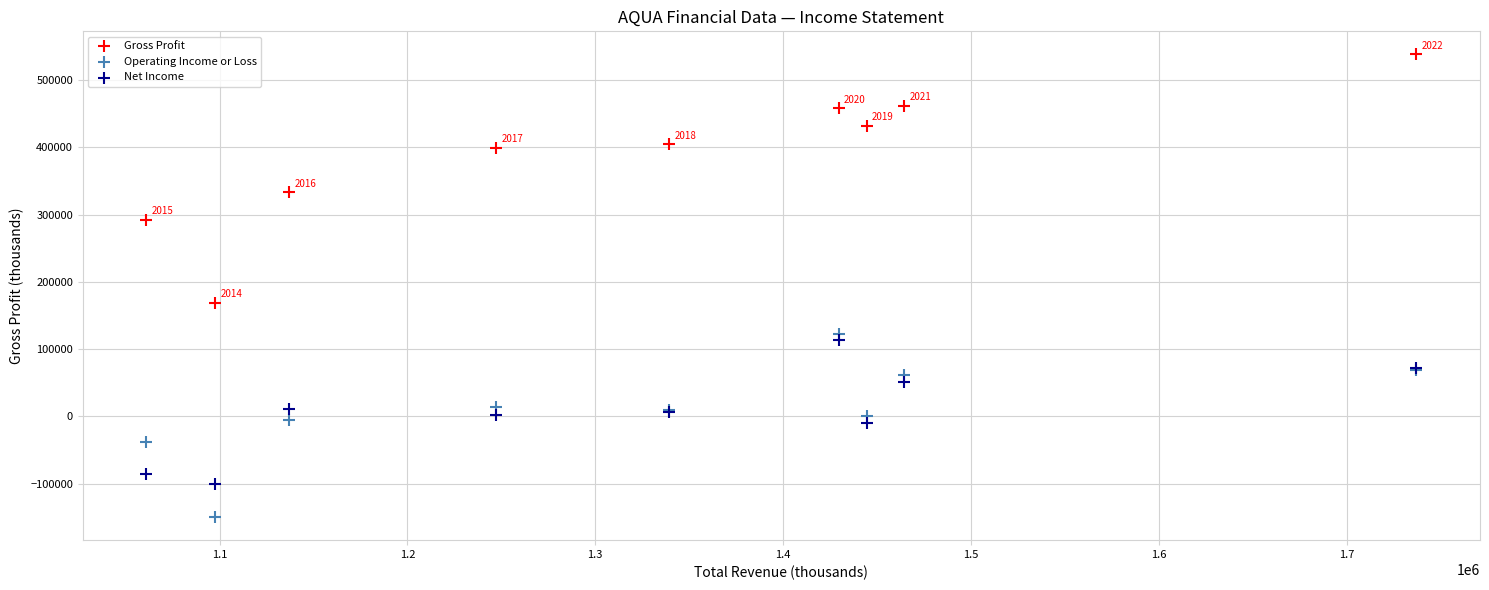

Which series contains the lowest Y value?

Operating Income or Loss